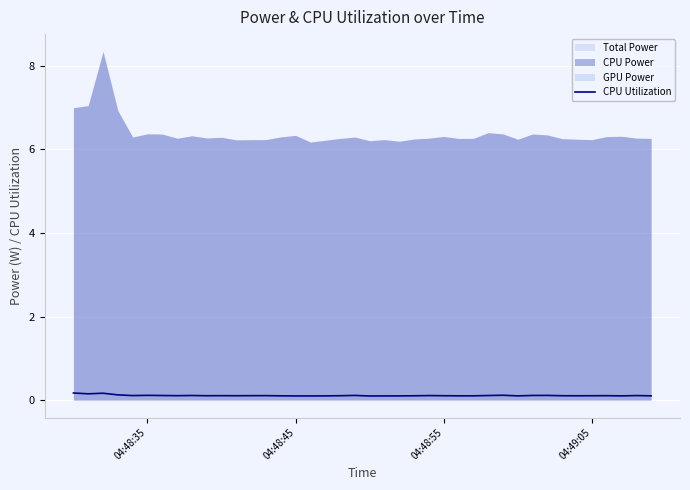

How many lines are shown in the chart?

1